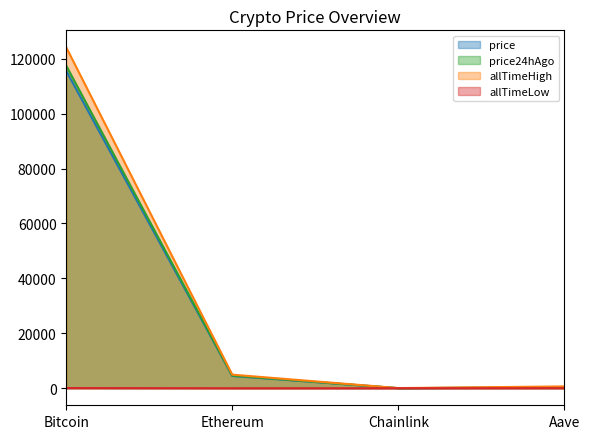

Which series has the largest total across all categories?

allTimeHigh